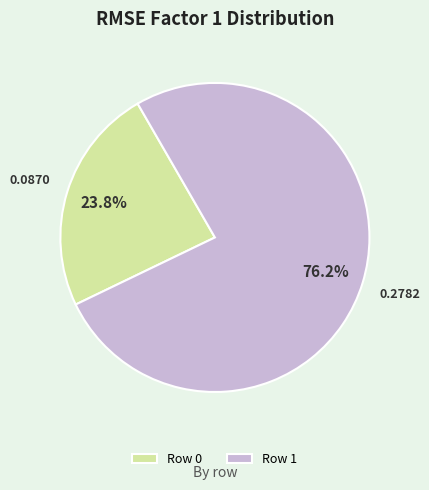

Which has a higher value, Row 0 or Row 1?

Row 1